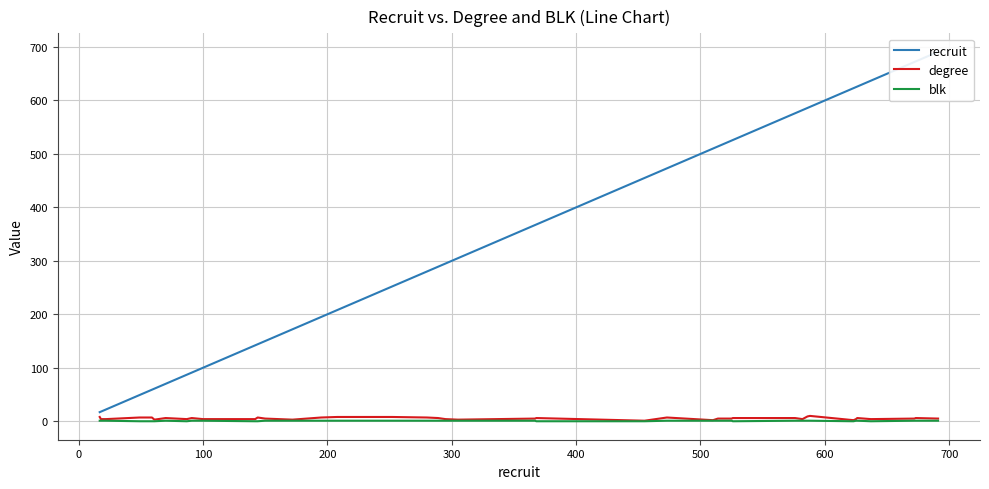

What is the maximum value shown in the chart?

691